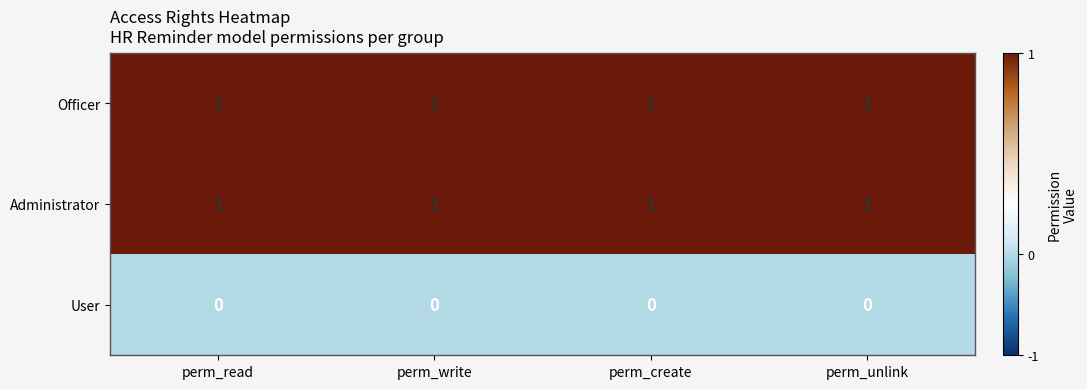

True or false: User has a value of 0 at perm_create.

True